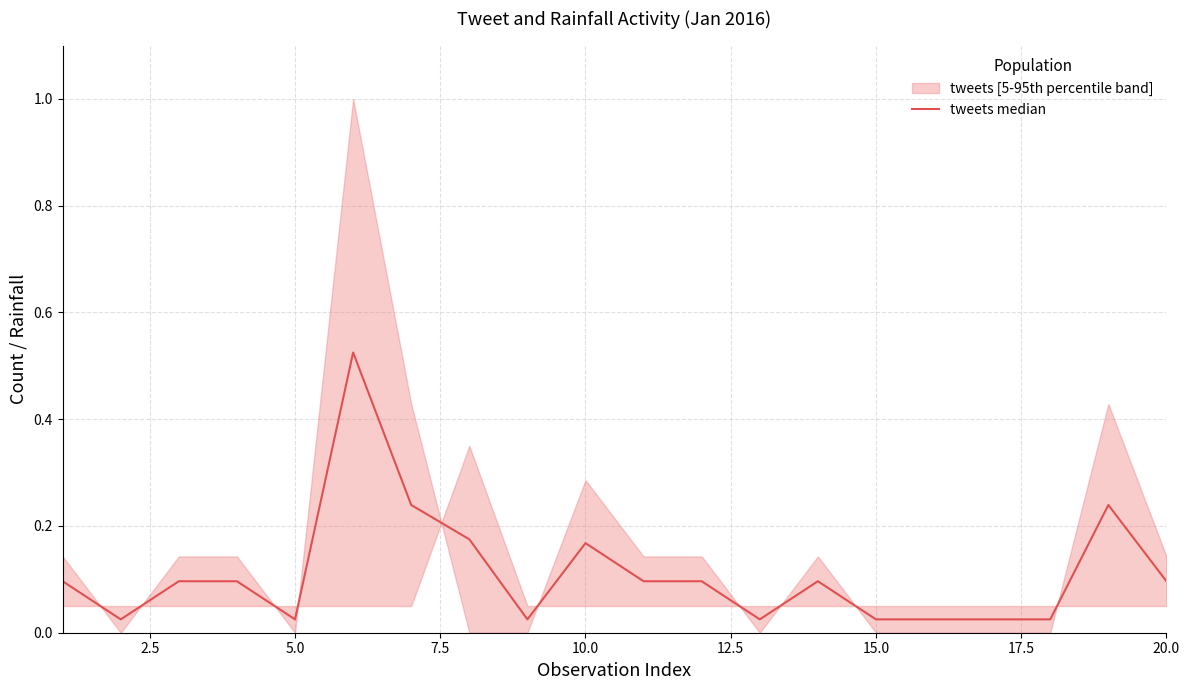

True or false: the data has more than 0 interior local peaks.

True